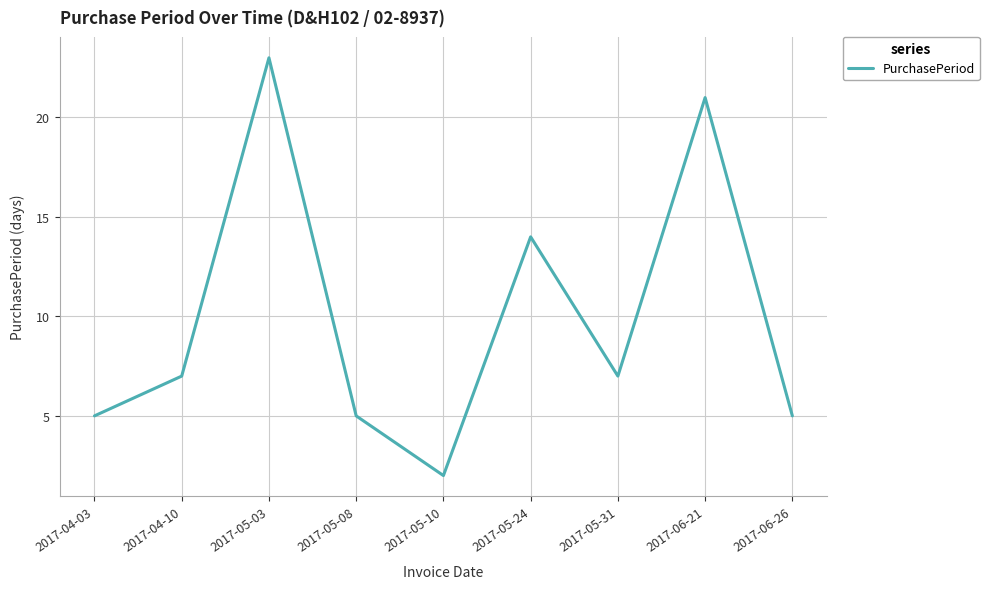

Is this an area chart (filled region under the line)?

No